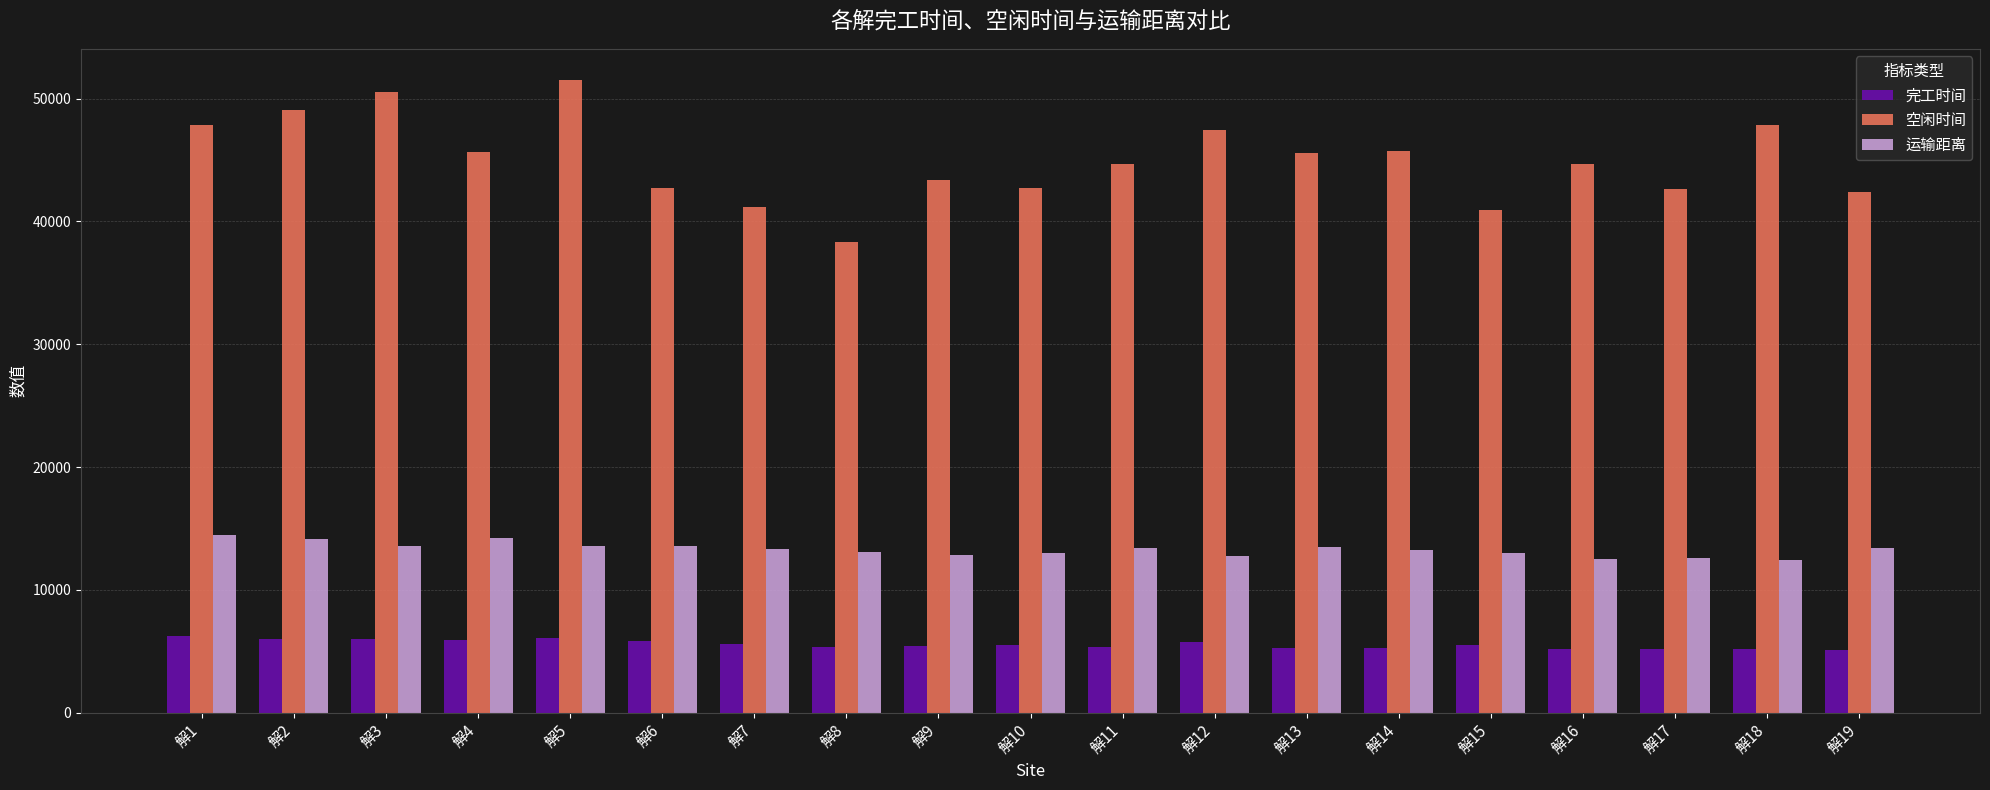

Which series has the largest total across all categories?

空闲时间